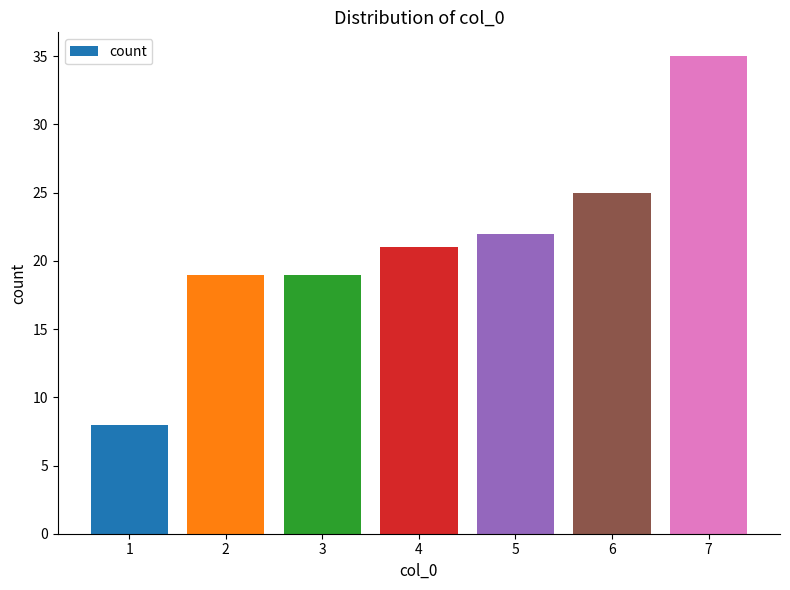

The chart shows a value of 25 at 6. True or false?

True